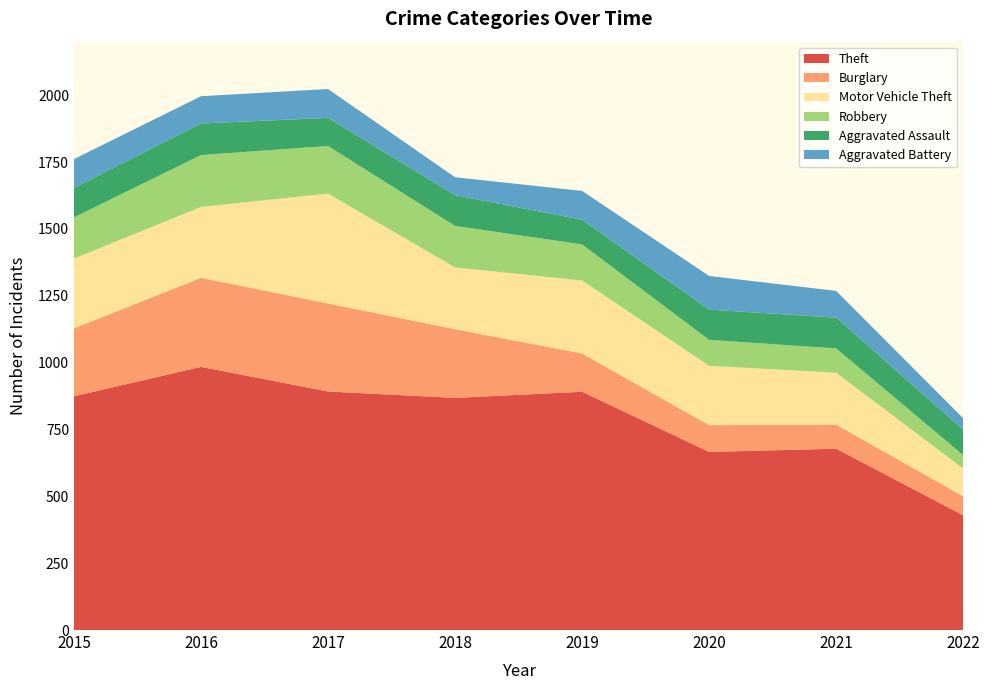

Reading left to right, list all the values displayed in this chart.

Theft: 874	984	892	868	891	666	678	429
Burglary: 254	333	329	257	143	100	90	71
Motor Vehicle Theft: 261	265	411	231	273	222	194	104
Robbery: 154	194	178	155	135	97	91	50
Aggravated Assault: 110	118	105	115	92	113	115	95
Aggravated Battery: 108	102	108	67	108	126	100	43